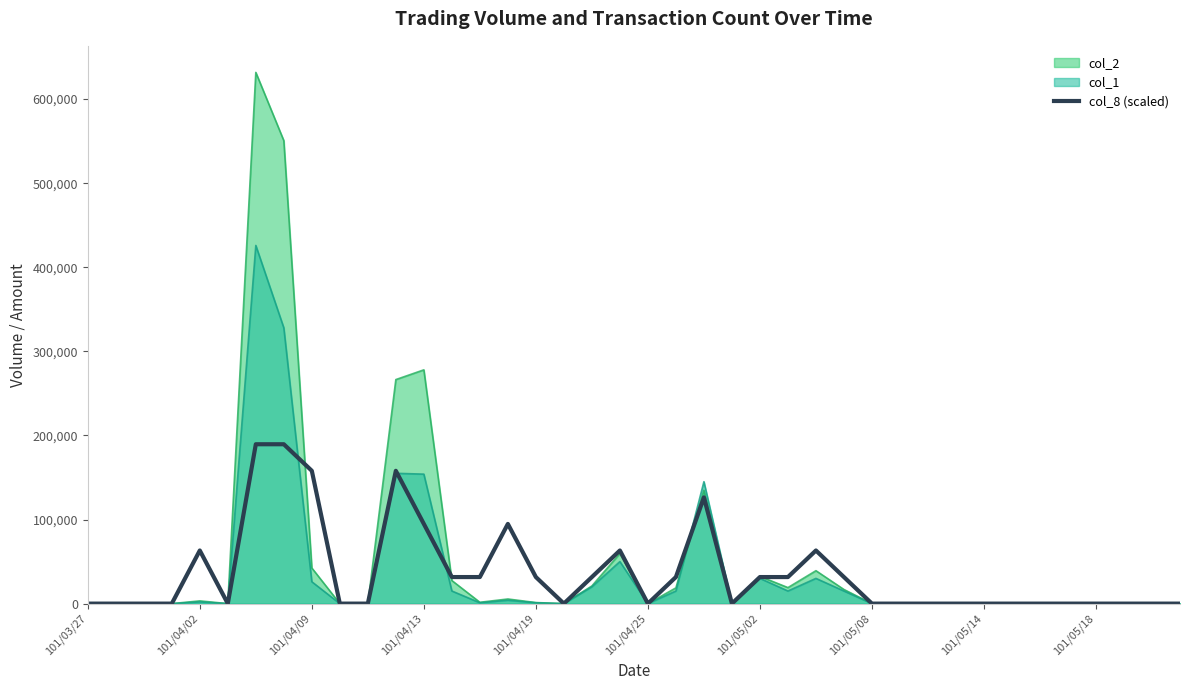

Which label corresponds to the smallest value in the chart?

101/03/27